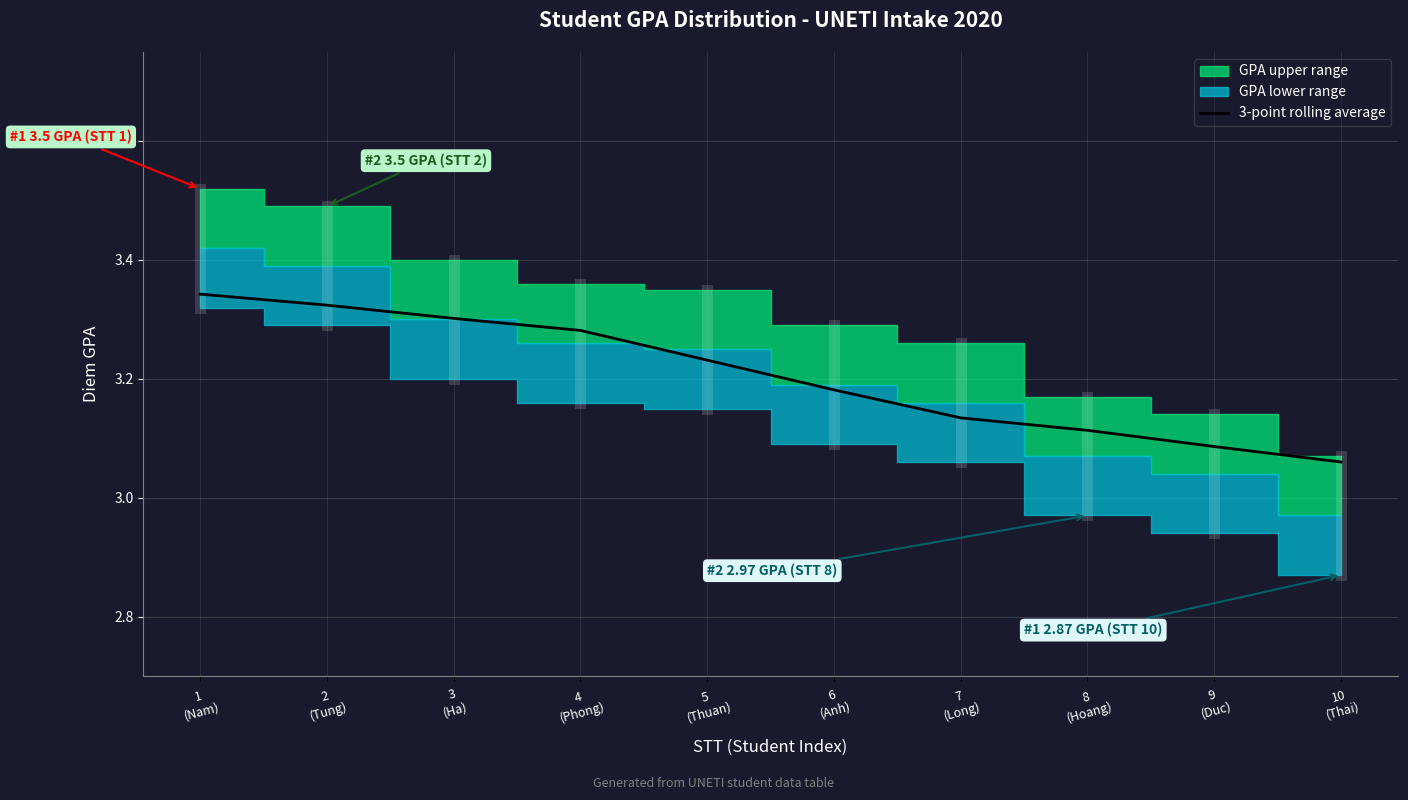

Read the value at 5
(Thuan).

3.2